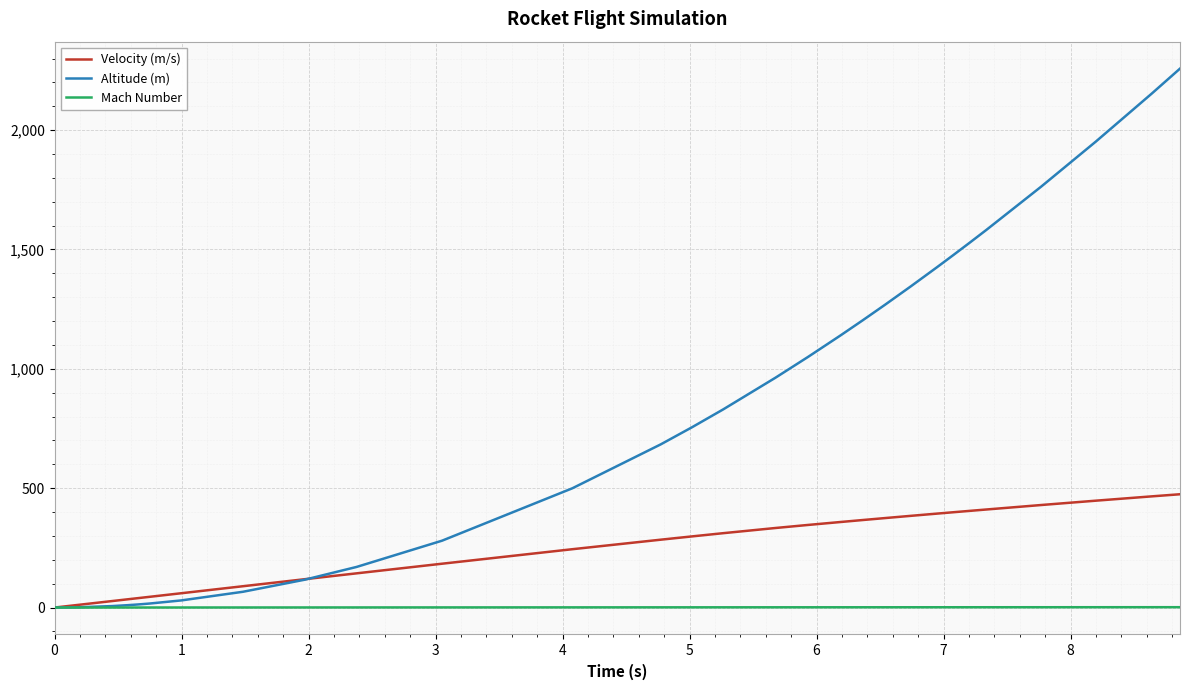

List the series in order of their peak value, highest first.

Altitude (m), Velocity (m/s), Mach Number